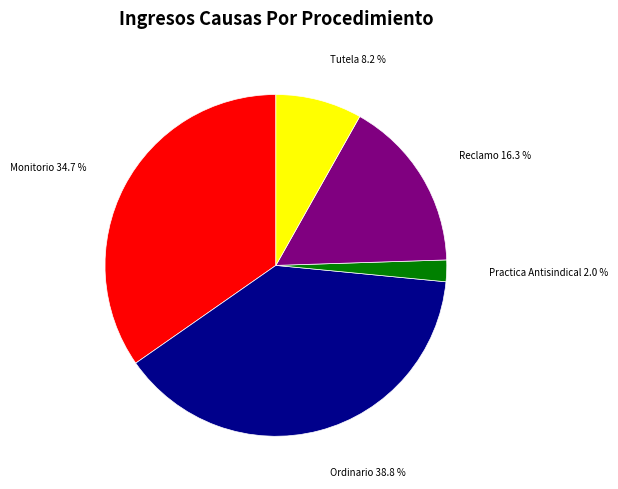

To the nearest percent, what percentage of the pie is Ordinario?

39%